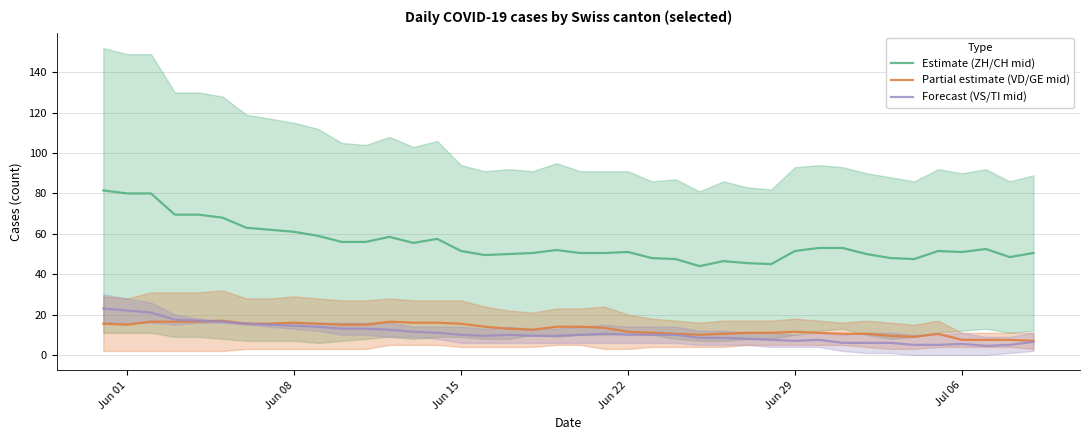

What is the maximum value for Forecast (VS/TI mid)?

23.0